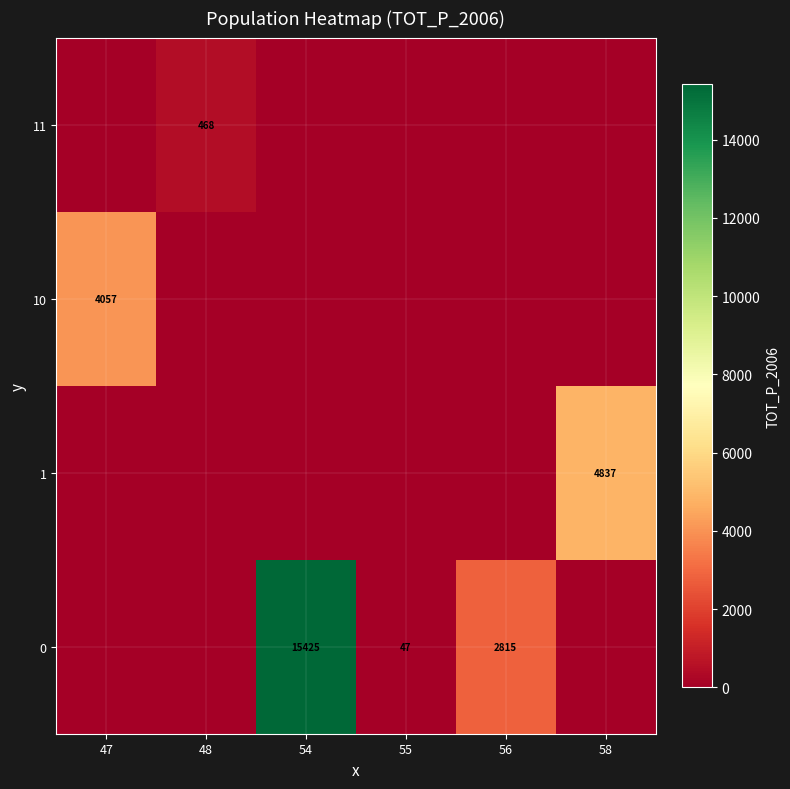

What is the difference between the maximum and minimum values in the 0 series?

15425